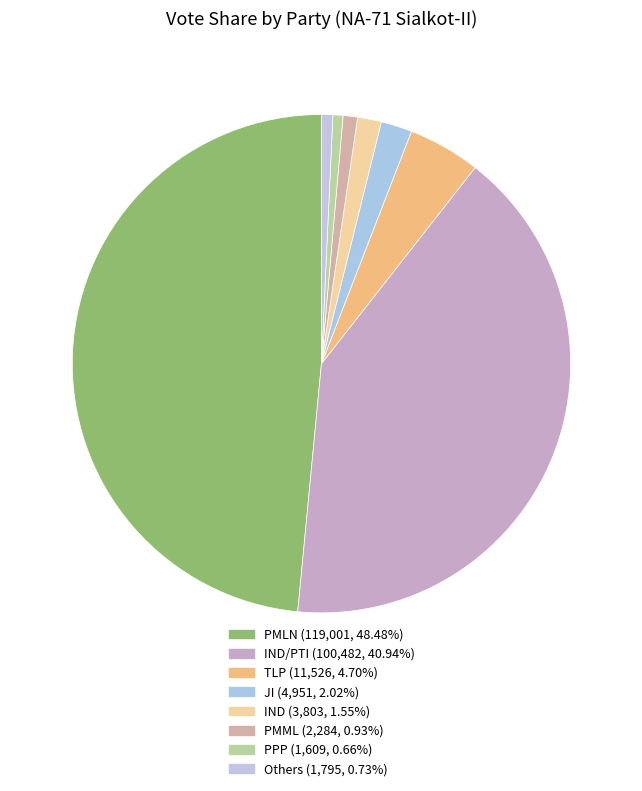

To the nearest percent, what is the difference between the largest and smallest slice percentages?

48%